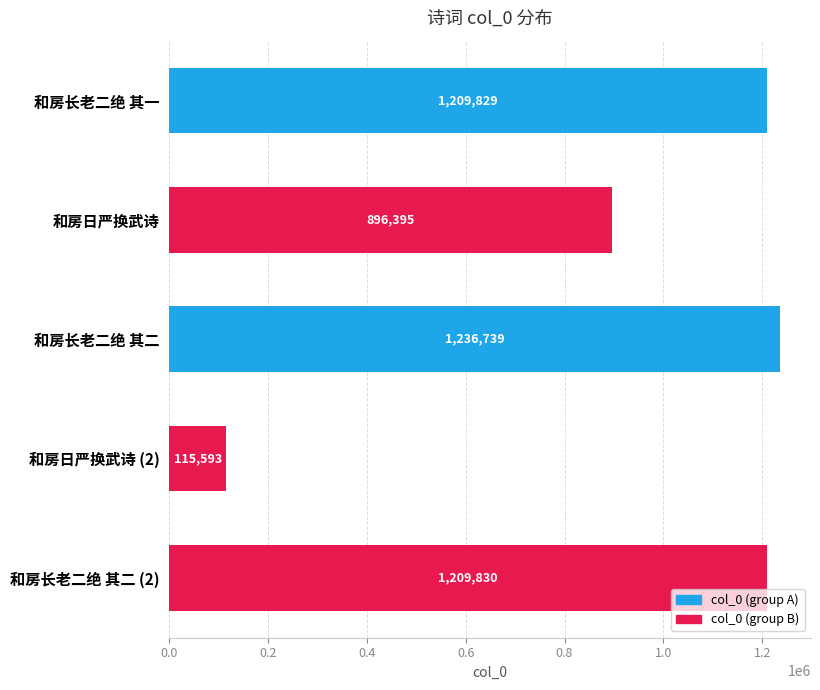

At which category does the chart reach its peak across all series?

和房长老二绝 其二